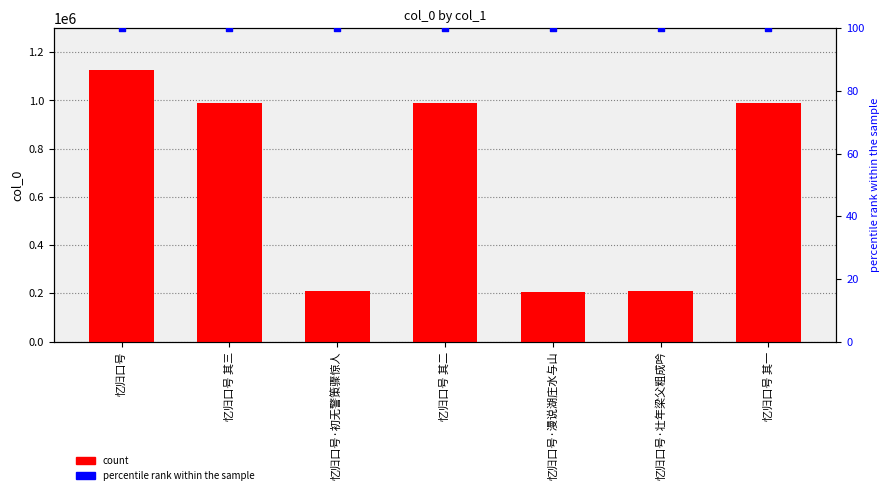

Which series contains the lowest Y value?

percentile rank within the sample